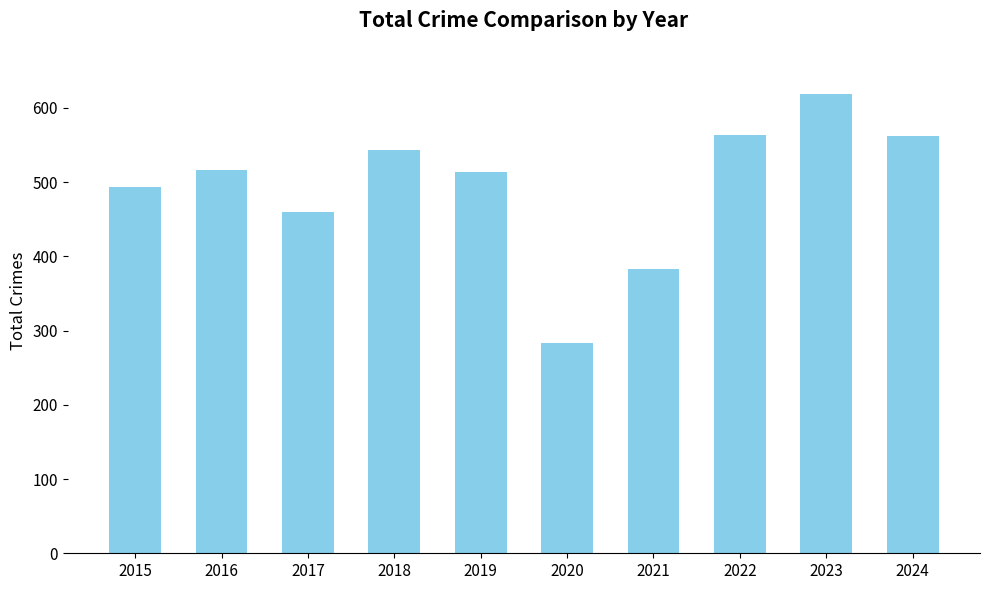

Which label corresponds to the smallest value in the chart?

2020